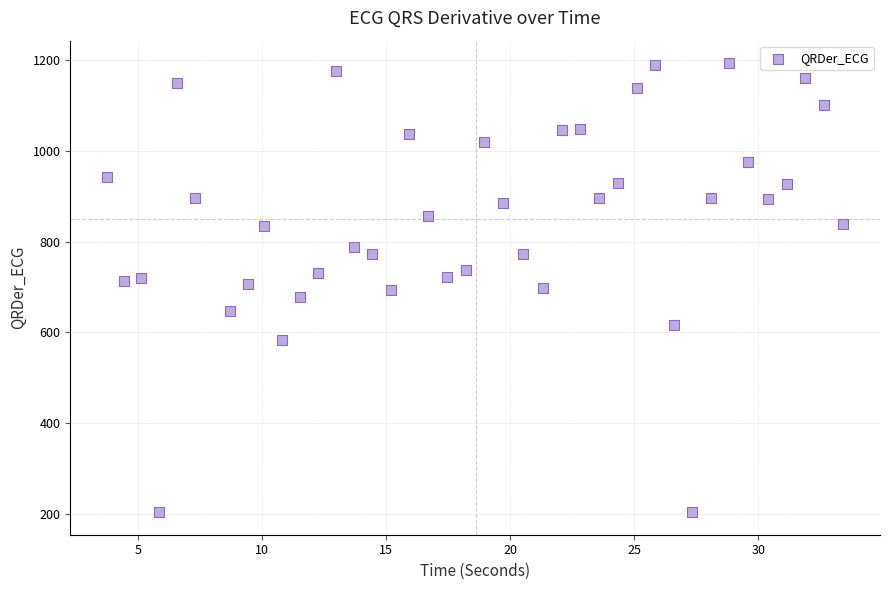

What is the range of Y values (max minus min)?

989.2